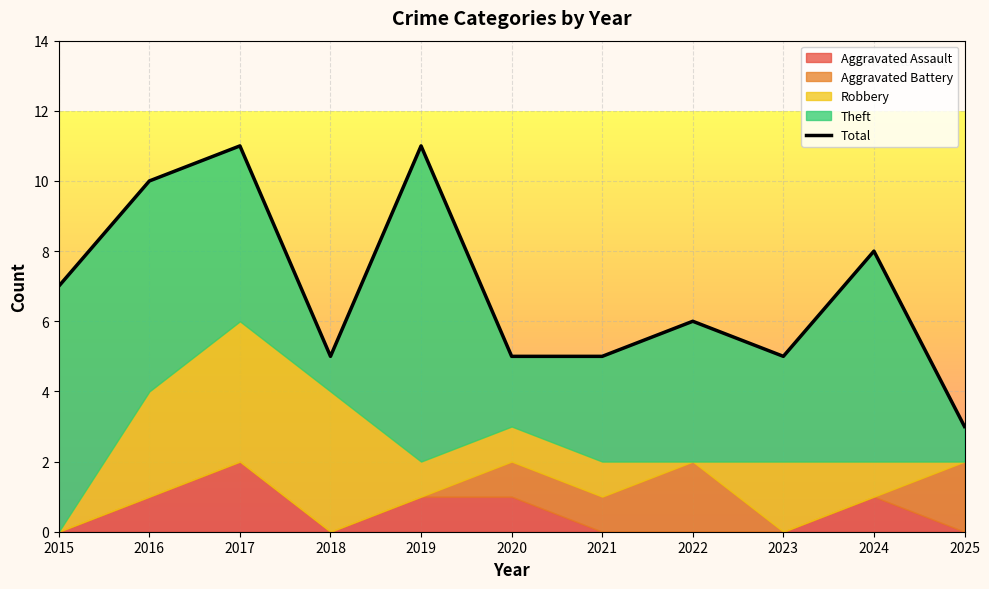

Reading left to right, extract all data points from this chart.

7	10	11	5	11	5	5	6	5	8	3